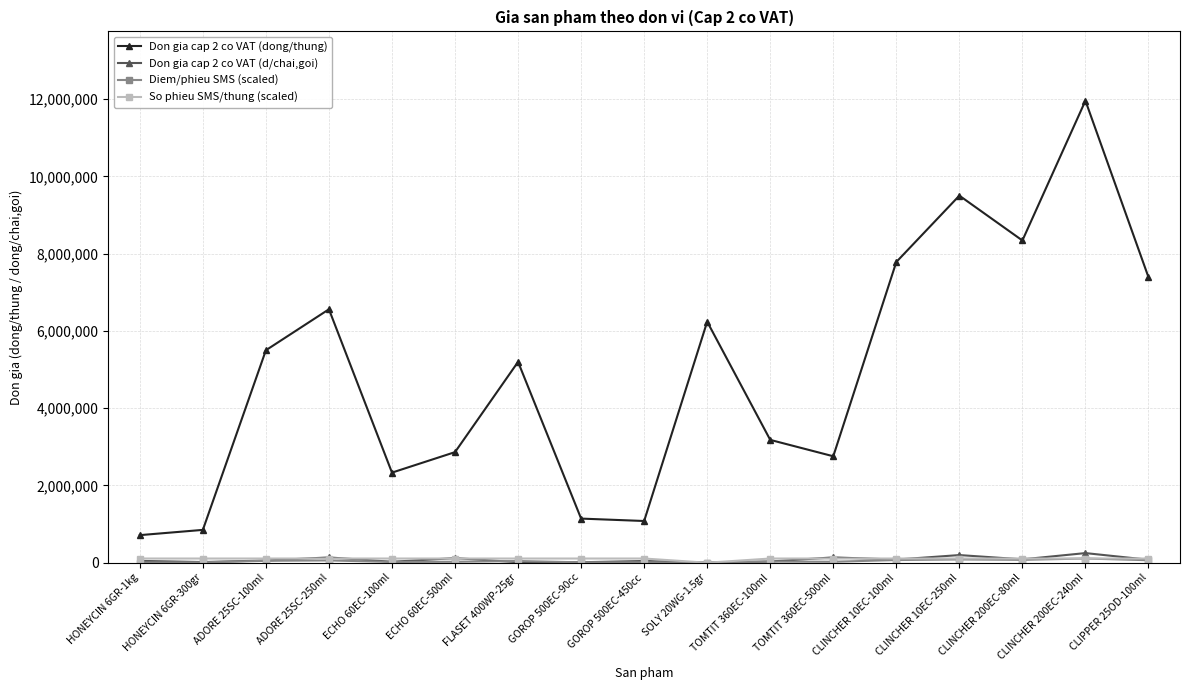

Which series changed the most between ADORE 25SC-100ml and CLINCHER 200EC-240ml?

Don gia cap 2 co VAT (dong/thung)